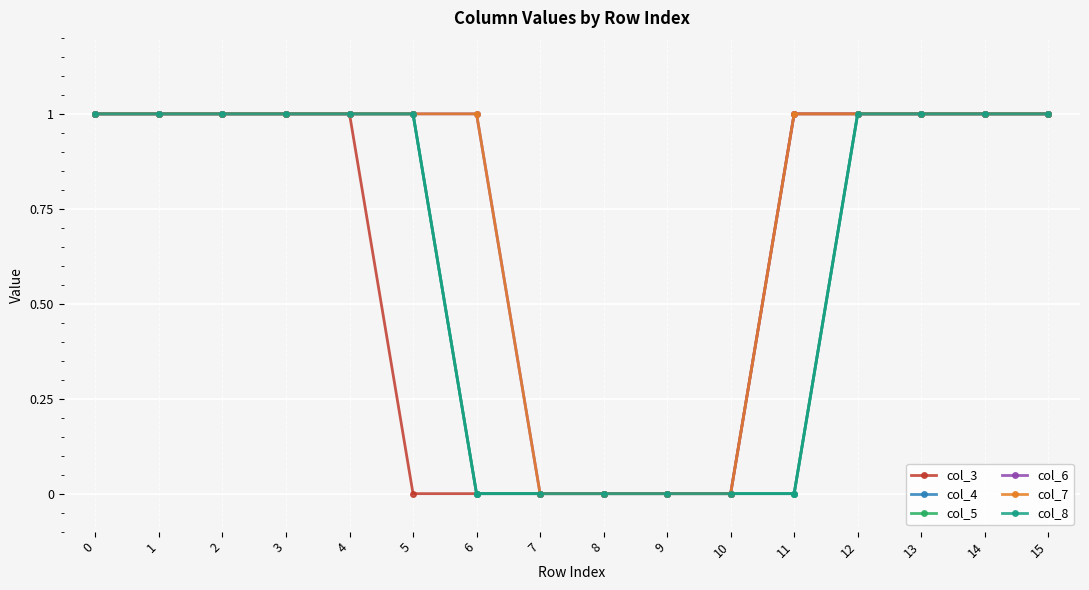

How many lines are shown in the chart?

6